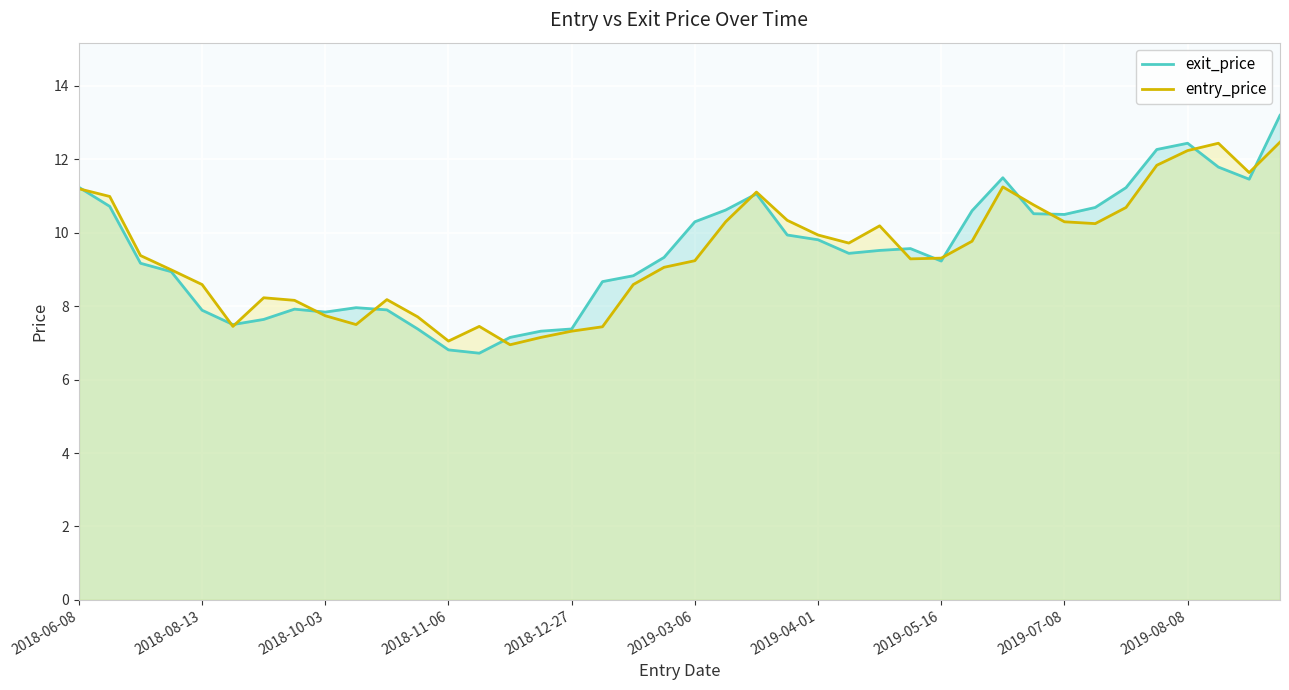

The entry_price series shows 19.6 at 35. True or false?

False